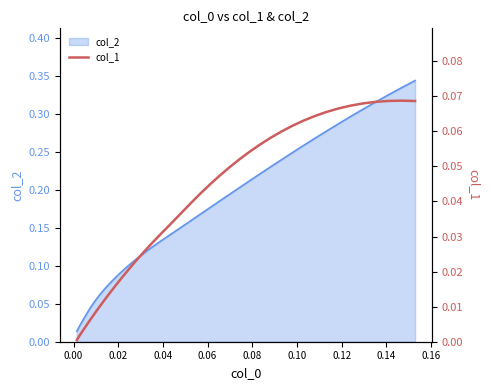

True or false: there are more than 1 points higher than both neighbors.

False